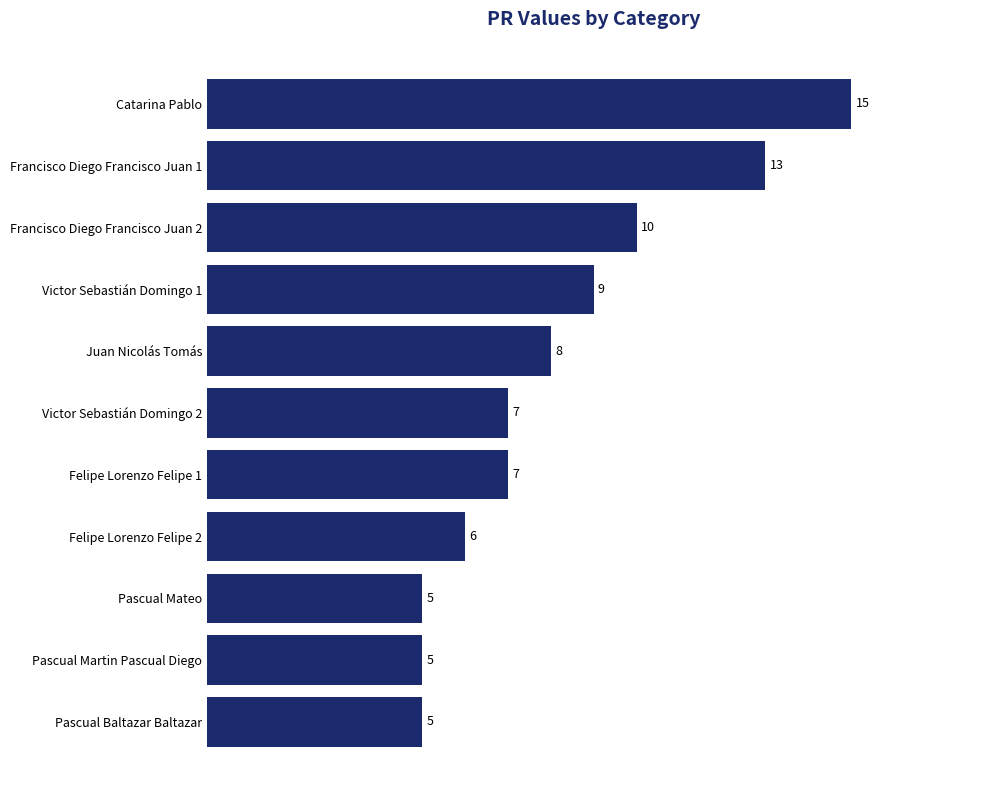

Does the chart contain stacked bars?

No